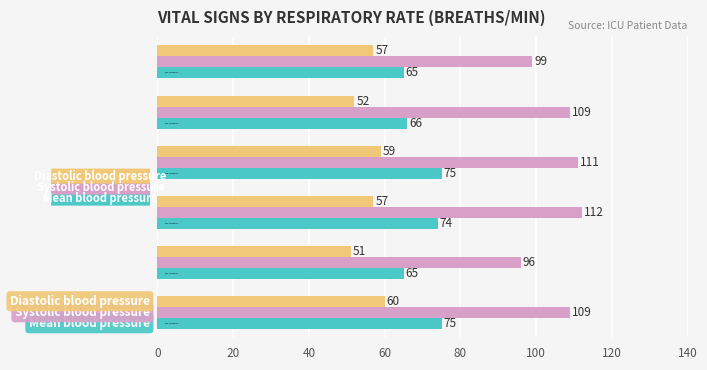

What is the greatest value displayed?

112